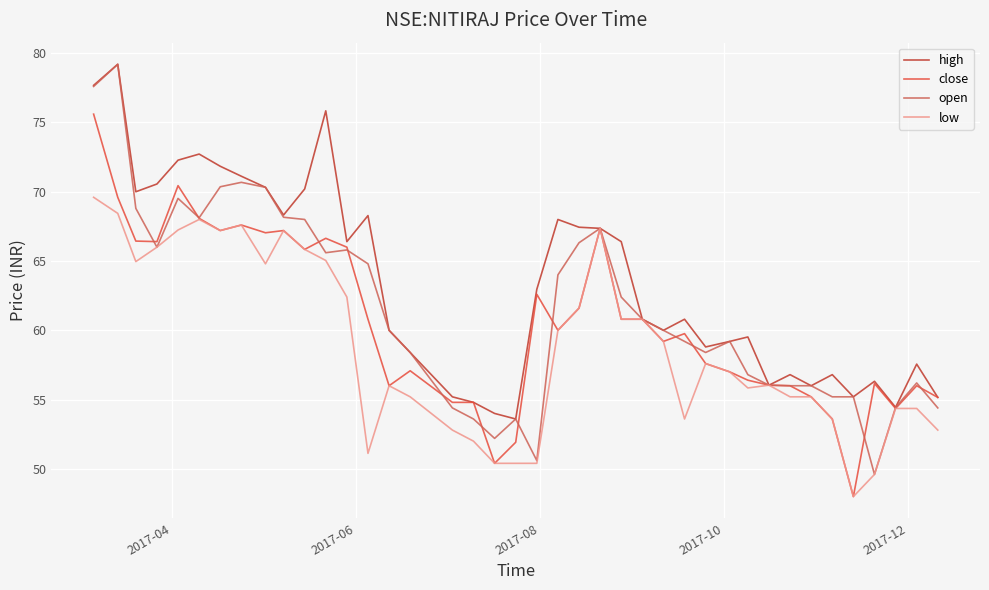

Rank the series by their average value, from highest to lowest.

high, open, close, low